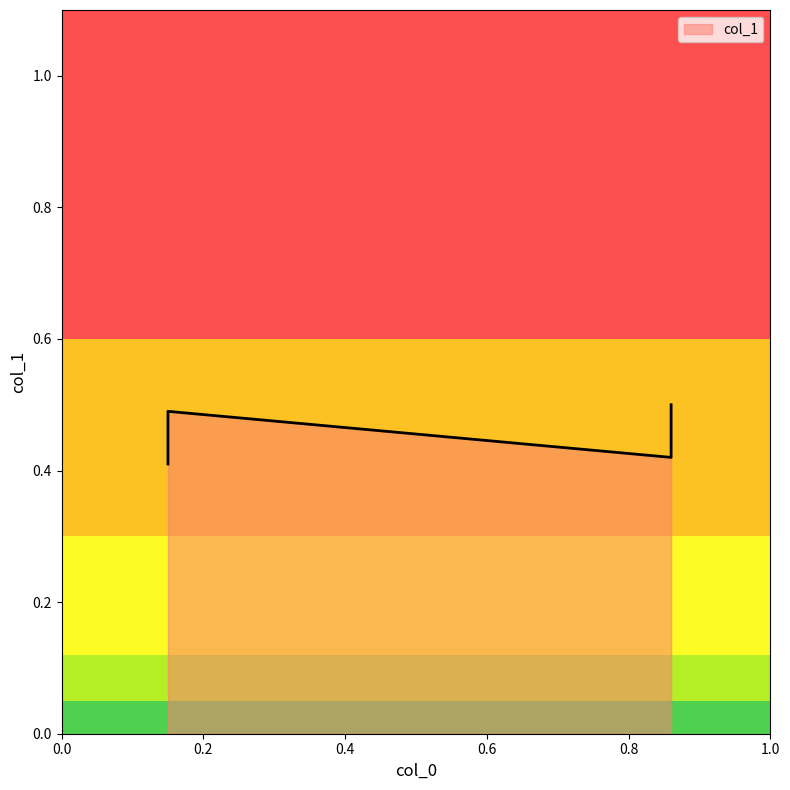

Count the number of data series in this chart.

1